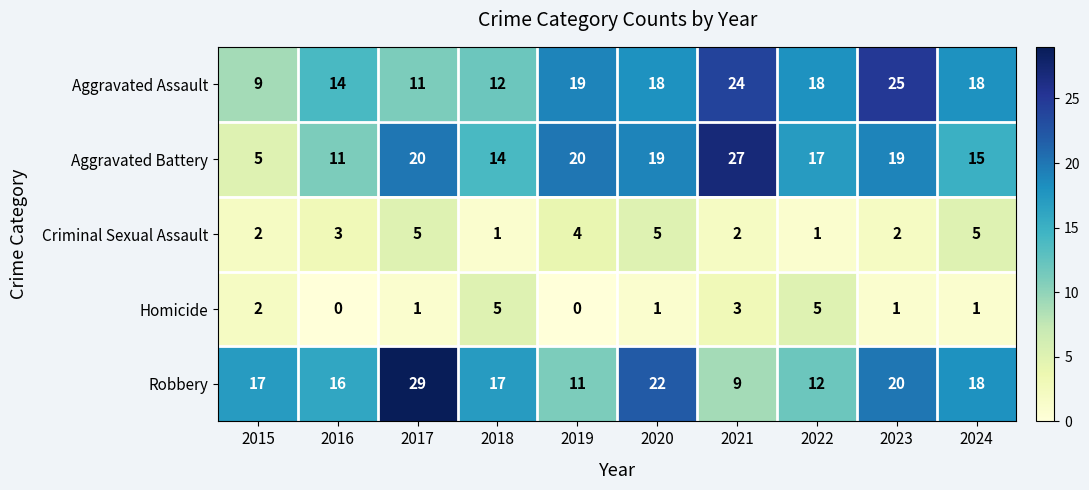

What is the lowest value of the Robbery series?

9